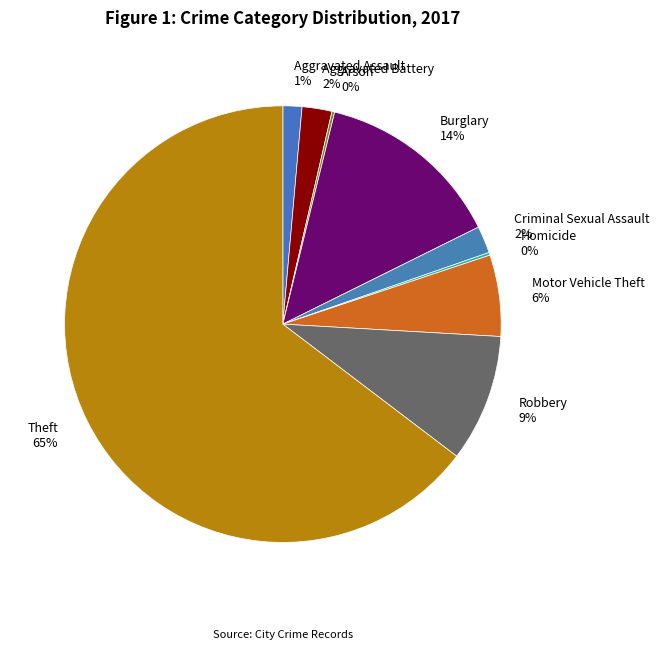

Between Aggravated Battery and Robbery, which is larger?

Robbery